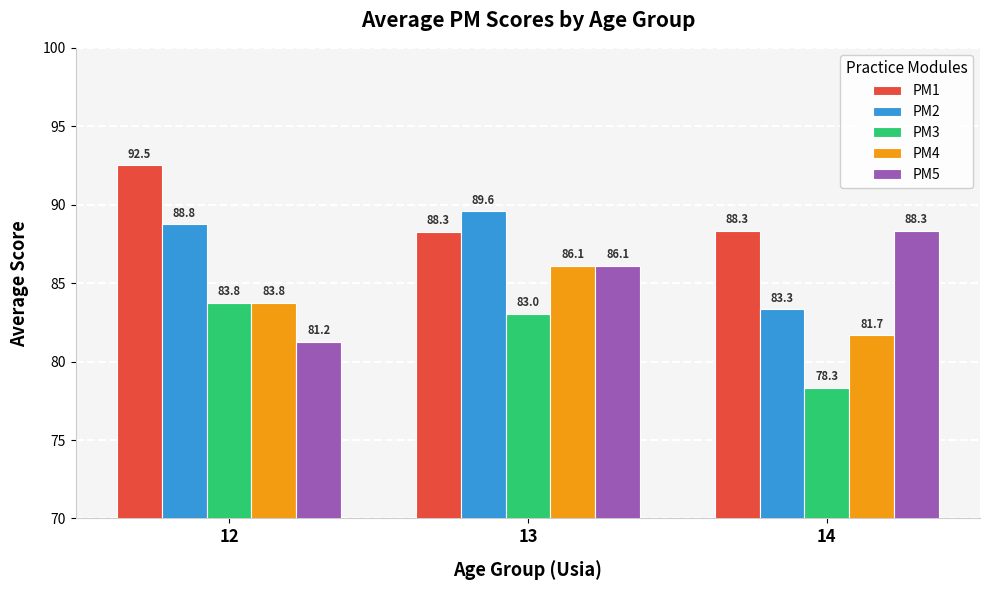

At which category is the sum across all series the highest?

13